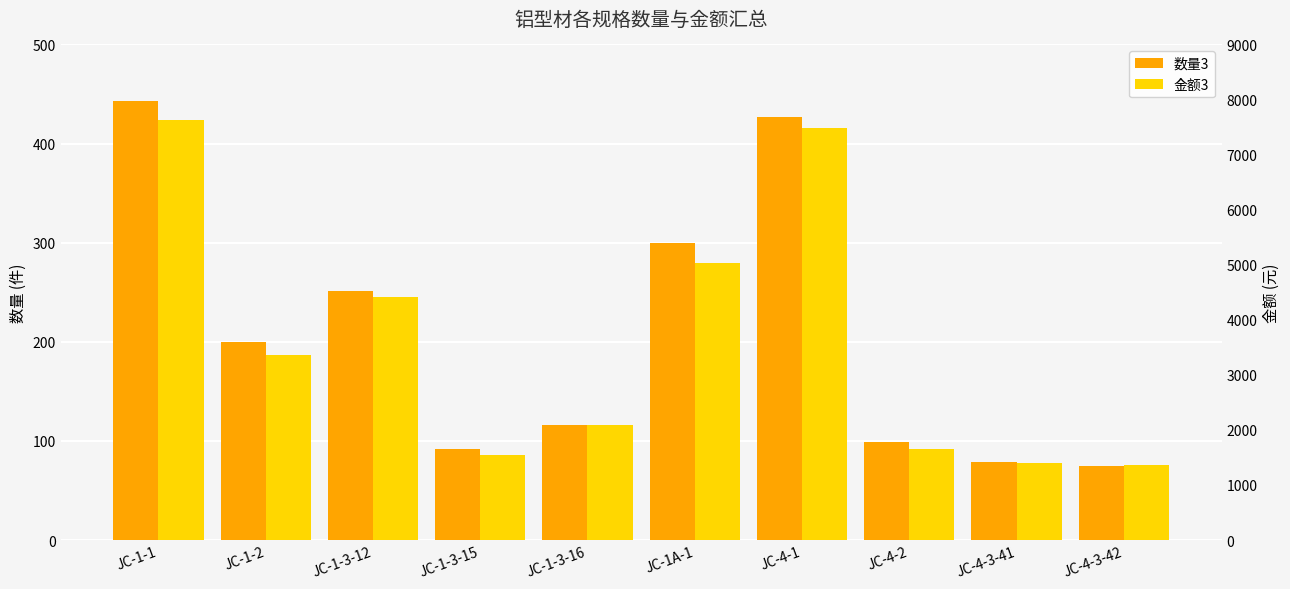

What is the label of the 6th bar from the right?

JC-1-3-16